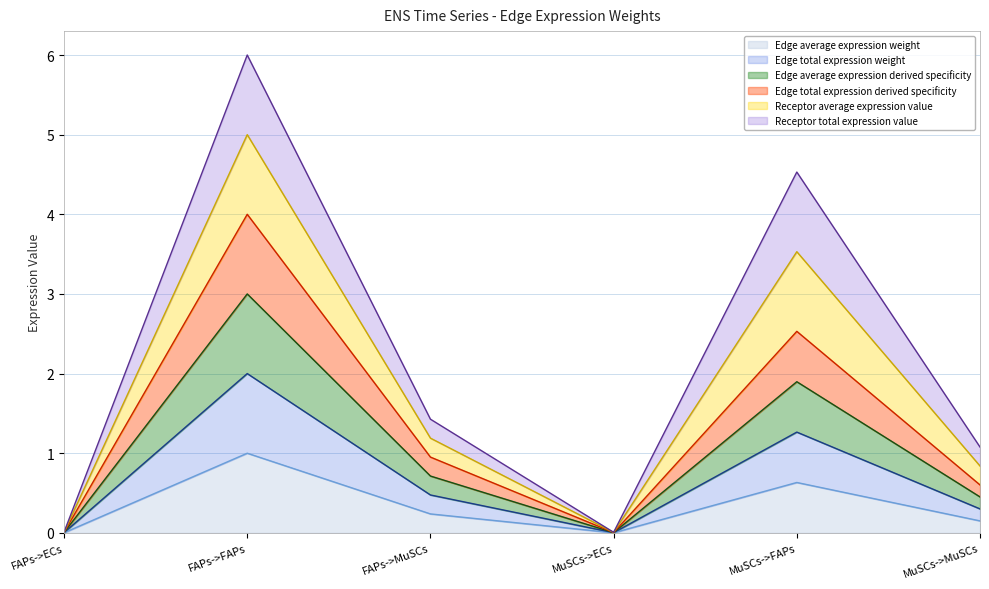

Where does the Receptor average expression value series first go above 1?

FAPs->FAPs